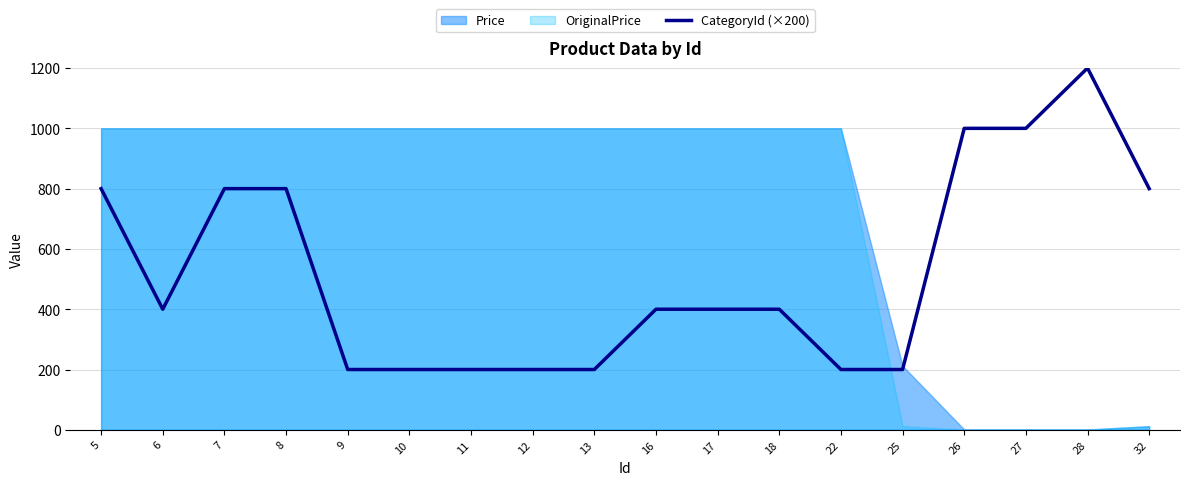

What is the maximum value shown in the chart?

1200